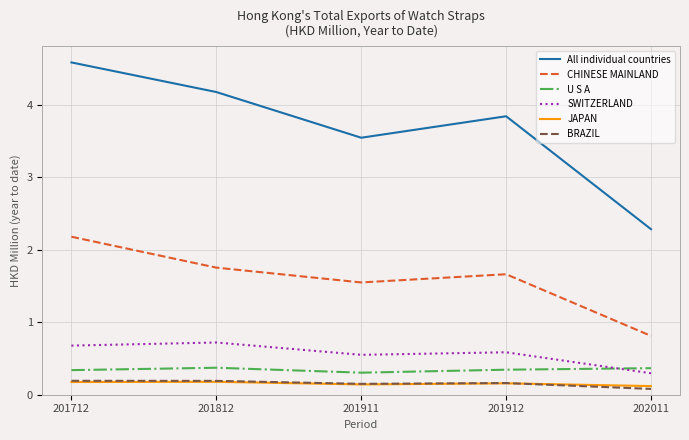

True or false: All individual countries and JAPAN intersect in this chart.

False